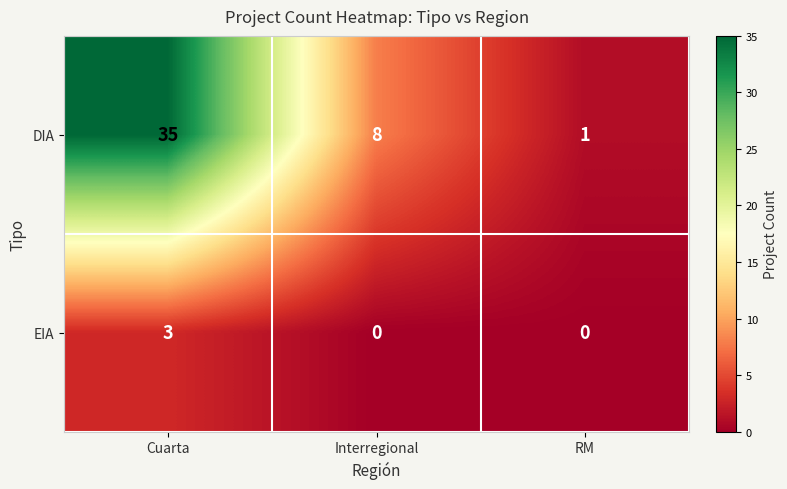

What is the greatest value displayed?

35